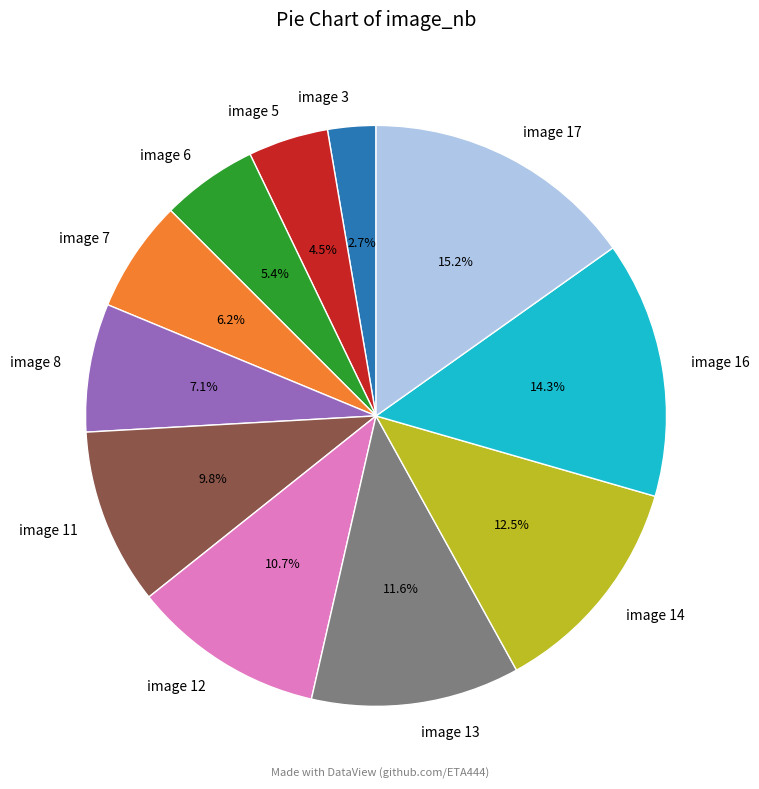

Which slice is the smallest?

image 3